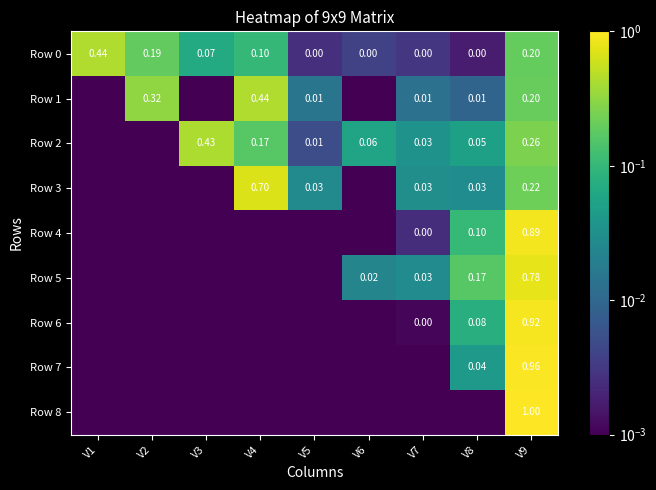

Is it true that Row 4 equals 0.0 at V7?

True